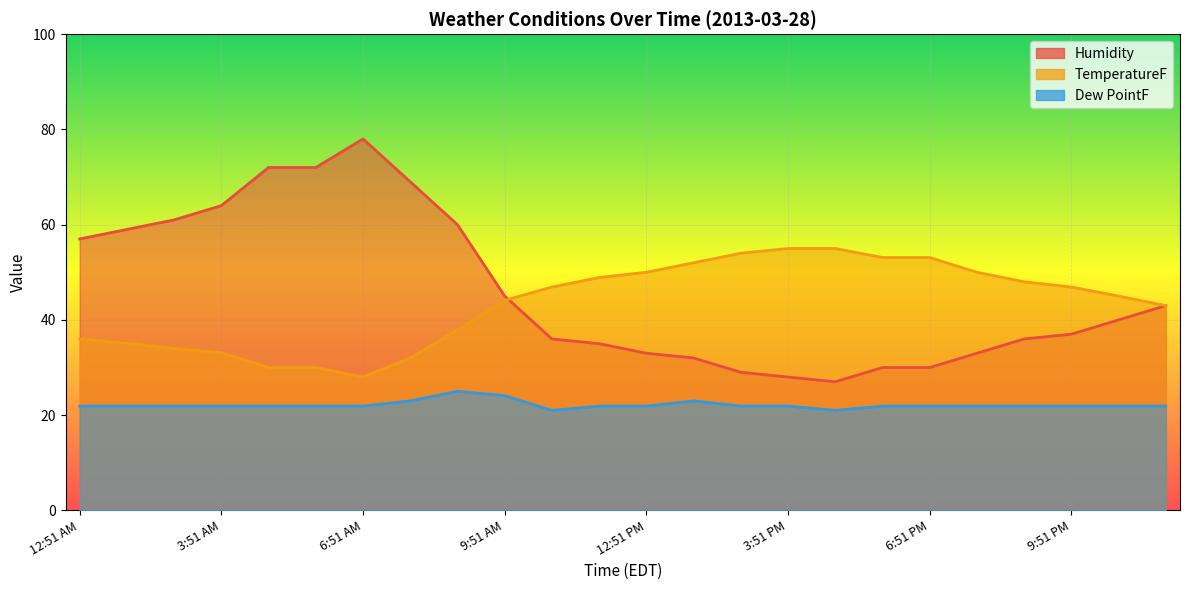

Is the value of TemperatureF at 9:51 PM greater than the value of Dew PointF at 6:51 PM?

Yes